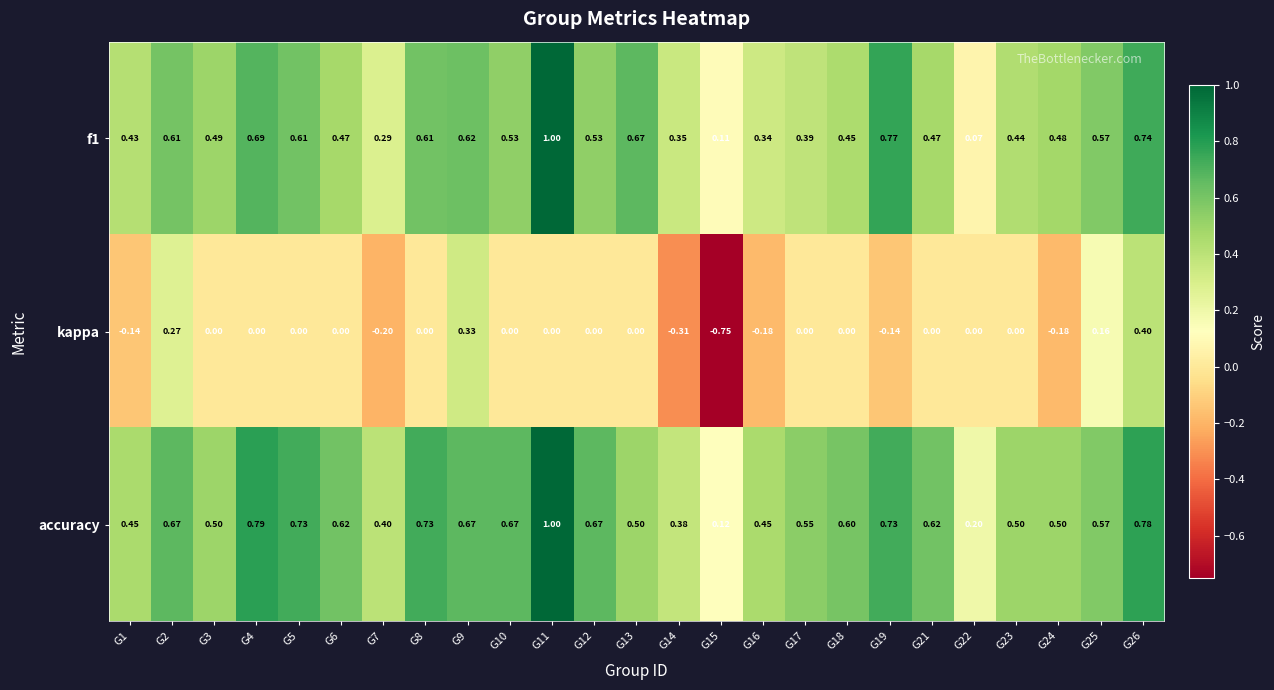

Is the value of f1 at G5 greater than the value of accuracy at G3?

Yes